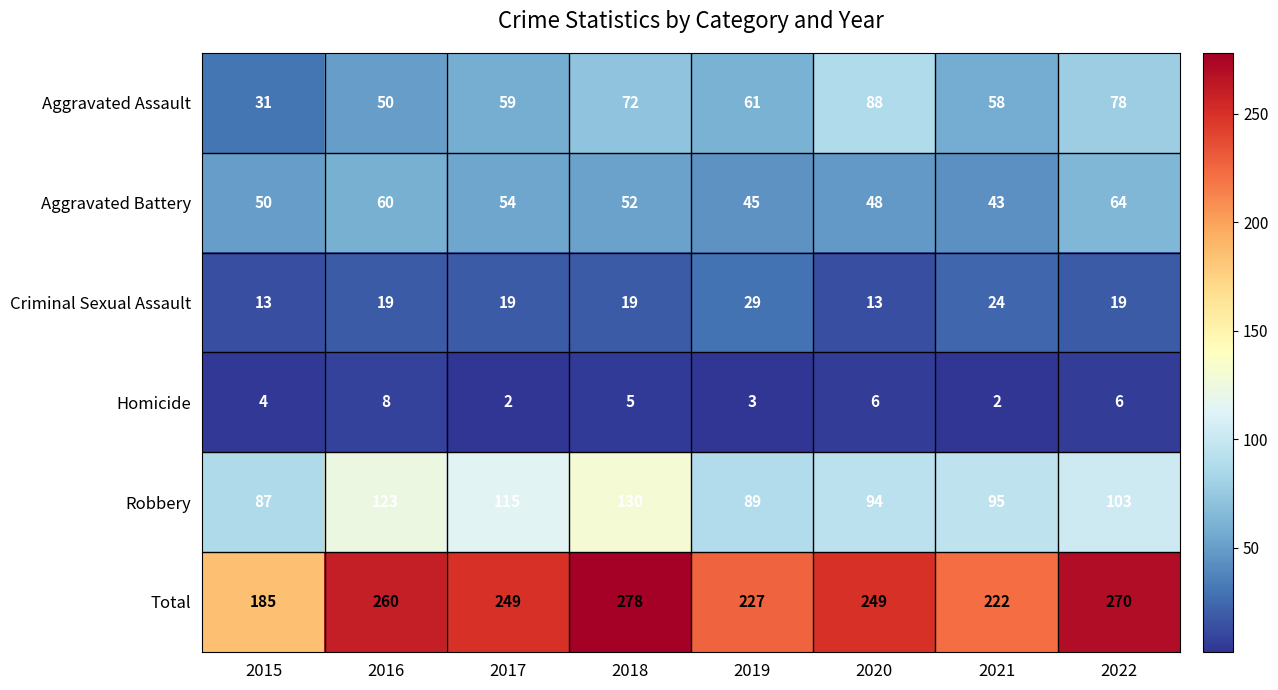

At which category is the sum across all series the highest?

2018